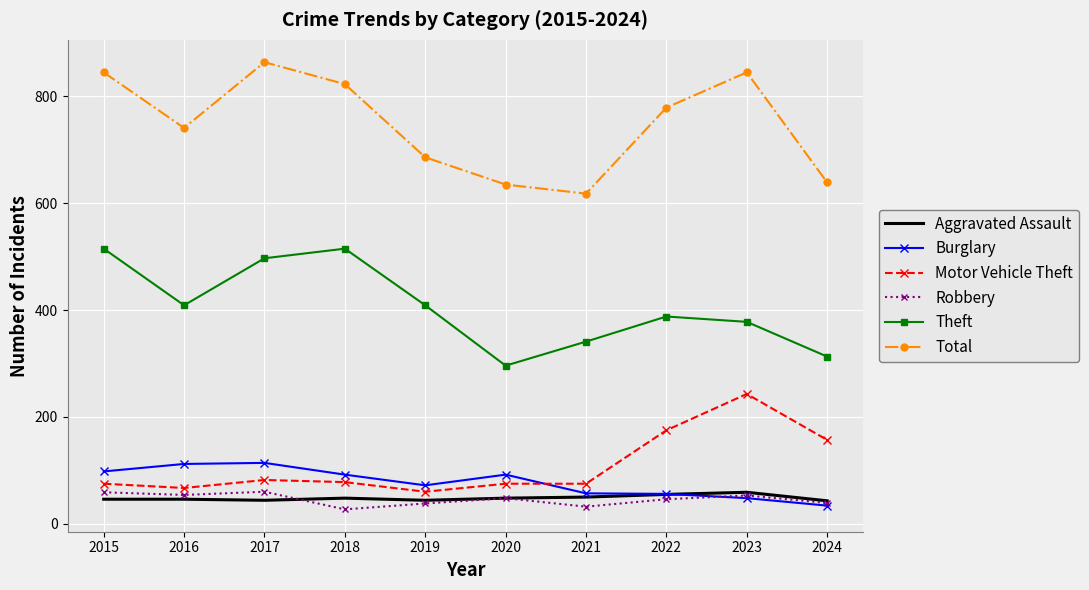

What is the difference between the maximum and minimum values in the Robbery series?

33